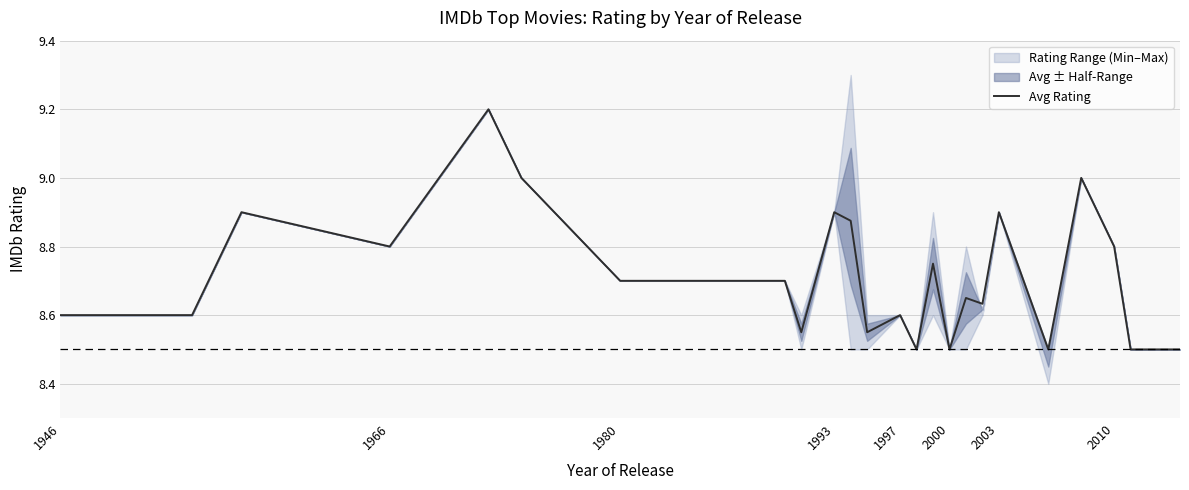

How many lines are shown in the chart?

1